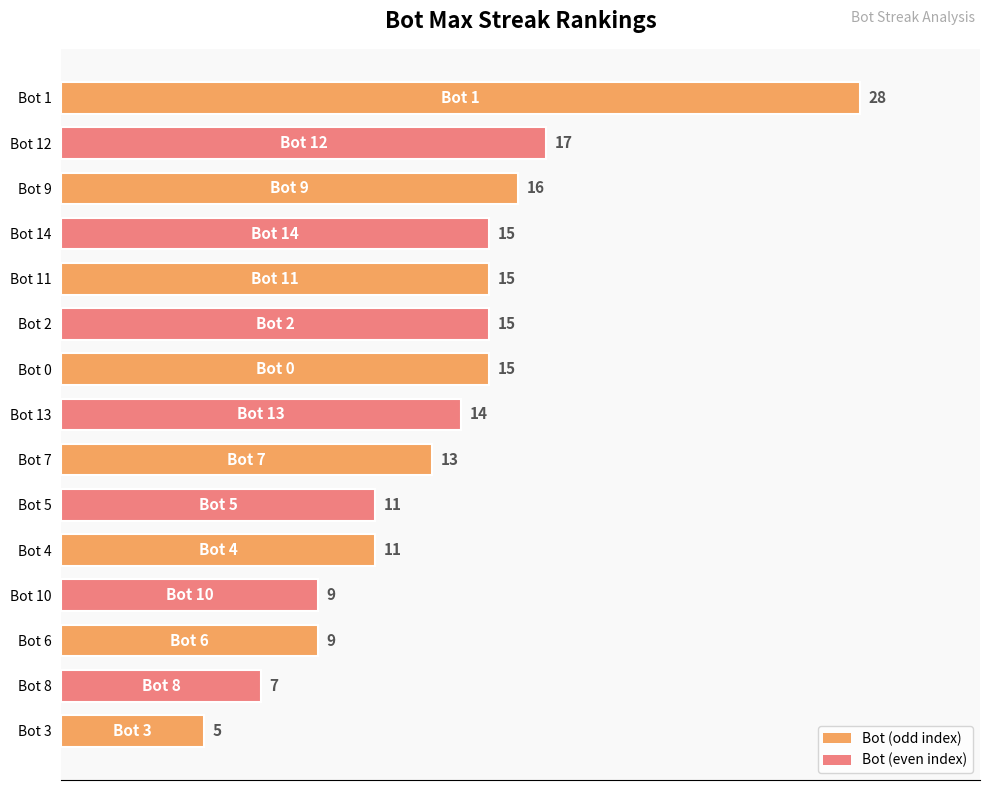

How many series are shown in this chart?

1